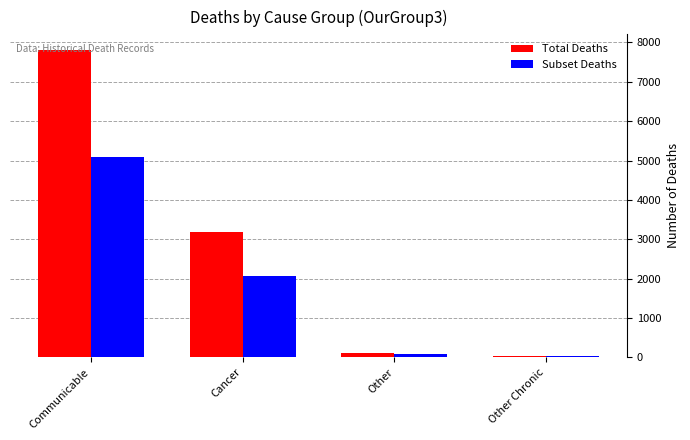

At which label does Subset Deaths reach its peak?

Communicable